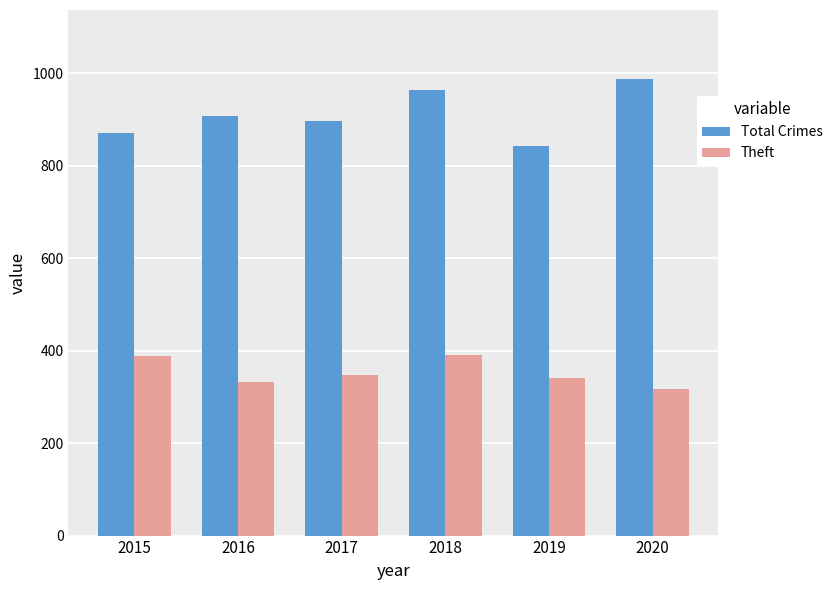

At which label does Total Crimes reach its peak?

2020